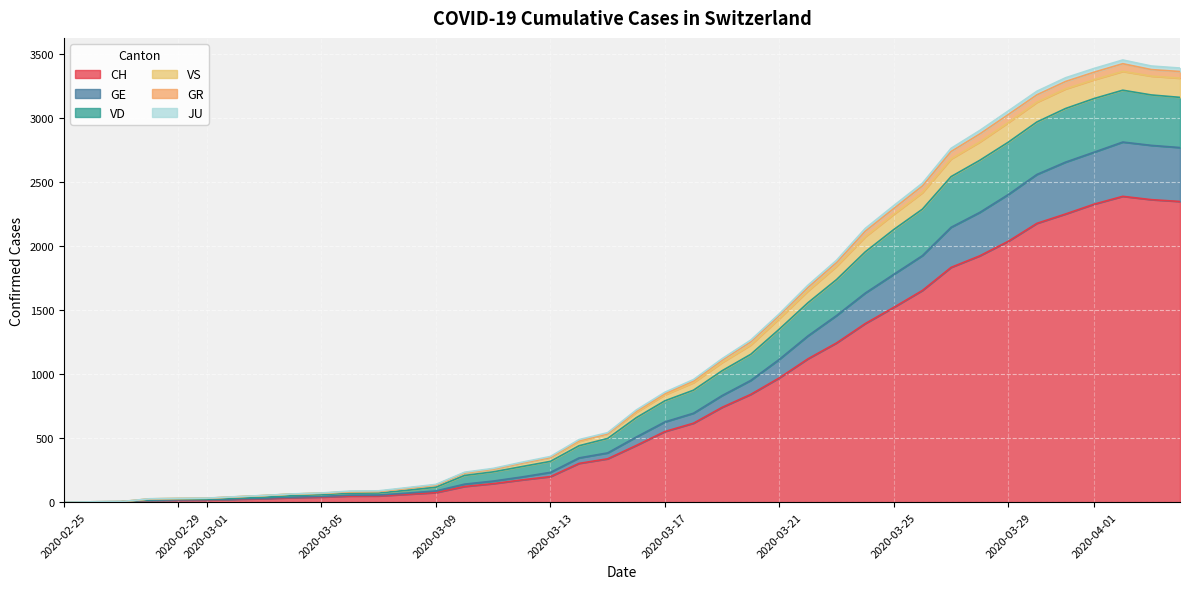

True or false: GR and VD intersect in this chart.

False